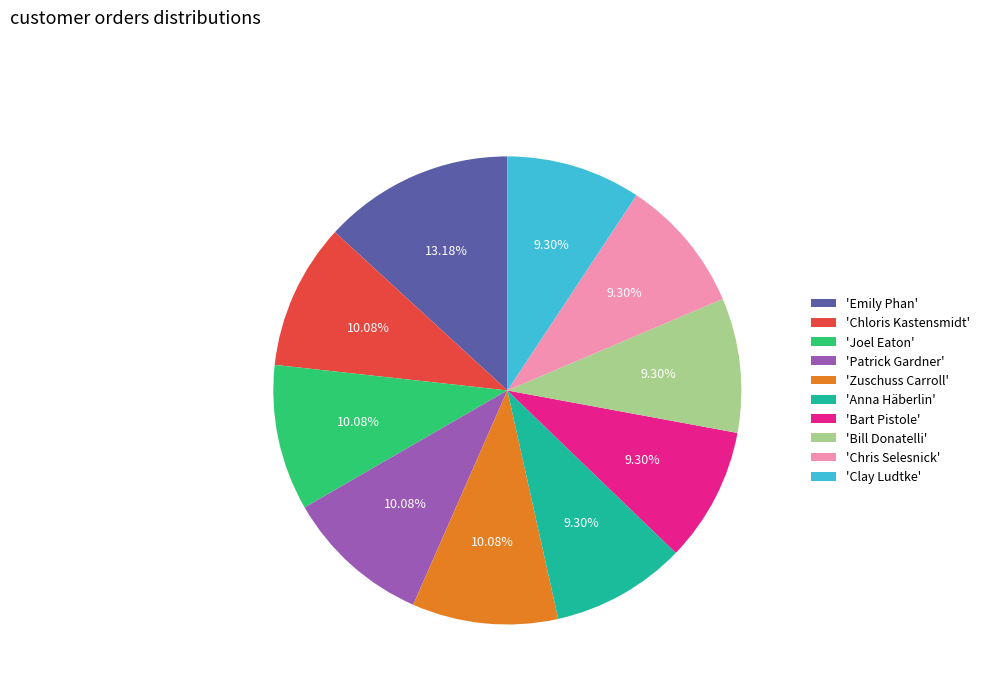

Which category has the biggest portion of the pie?

'Emily Phan'